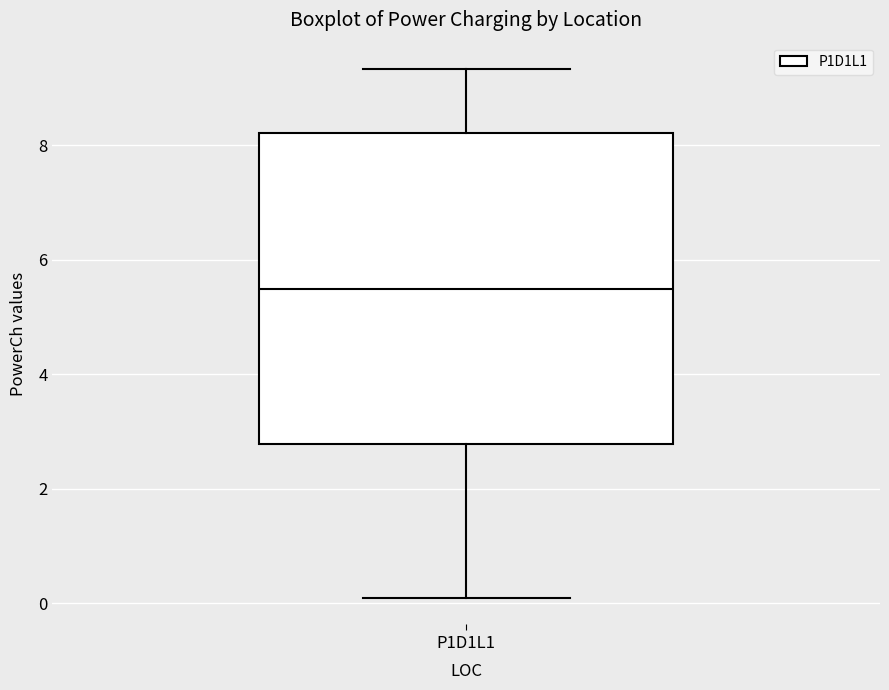

Where does the lower whisker of the box for P1D1L1 end on the y-axis? The values are not printed on the chart, so give them approximately, as read against the axis.

0.0